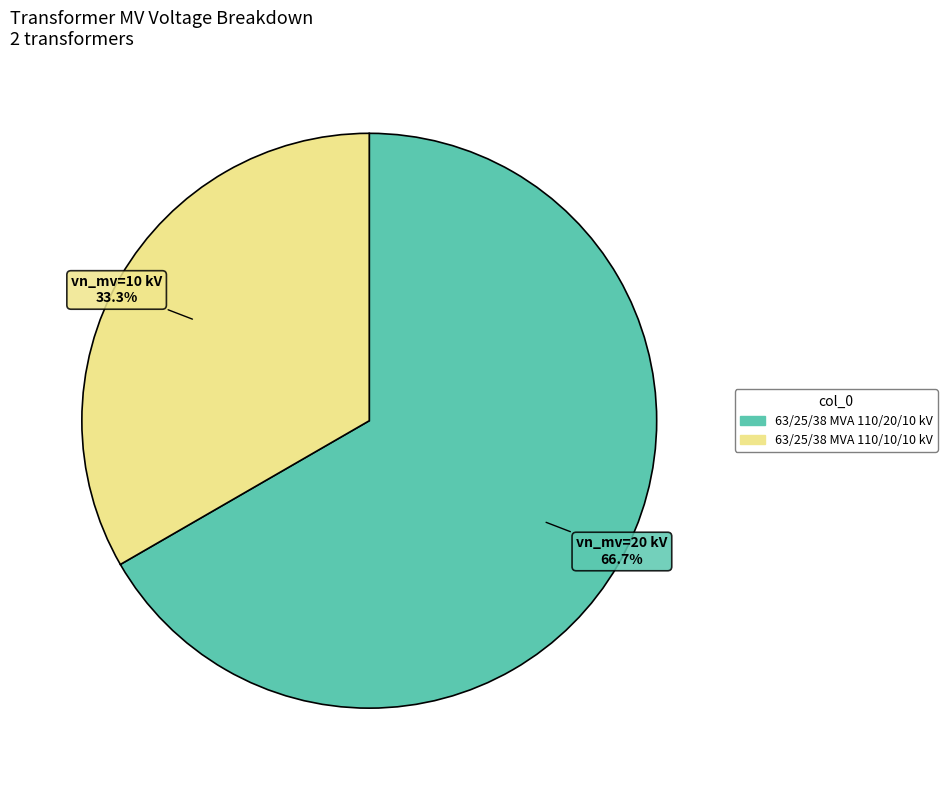

Does 63/25/38 MVA 110/20/10 kV represent more than half of the total?

Yes